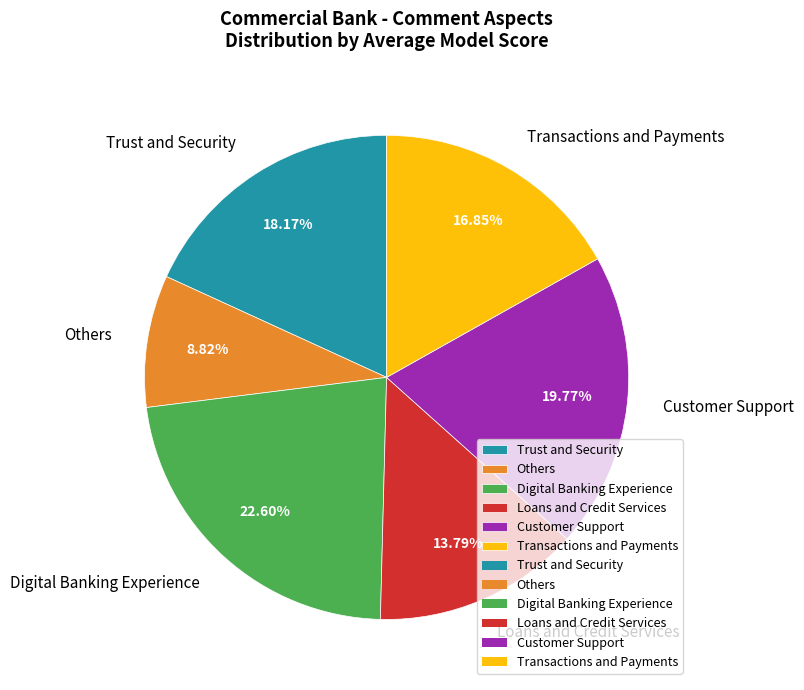

Rank the categories by value from lowest to highest.

Others, Loans and Credit Services, Transactions and Payments, Trust and Security, Customer Support, Digital Banking Experience